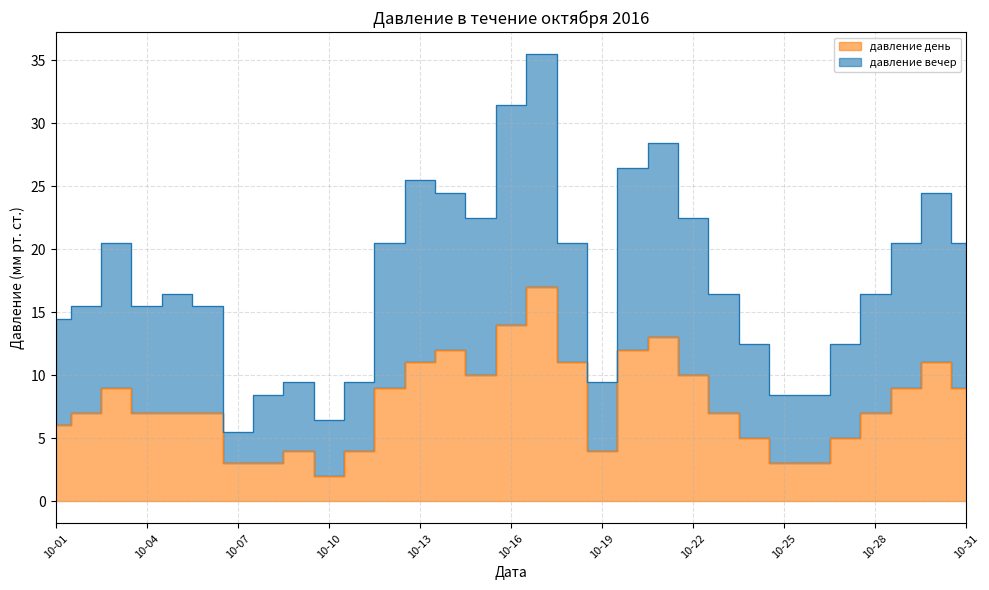

True or false: давление вечер and давление день intersect in this chart.

False